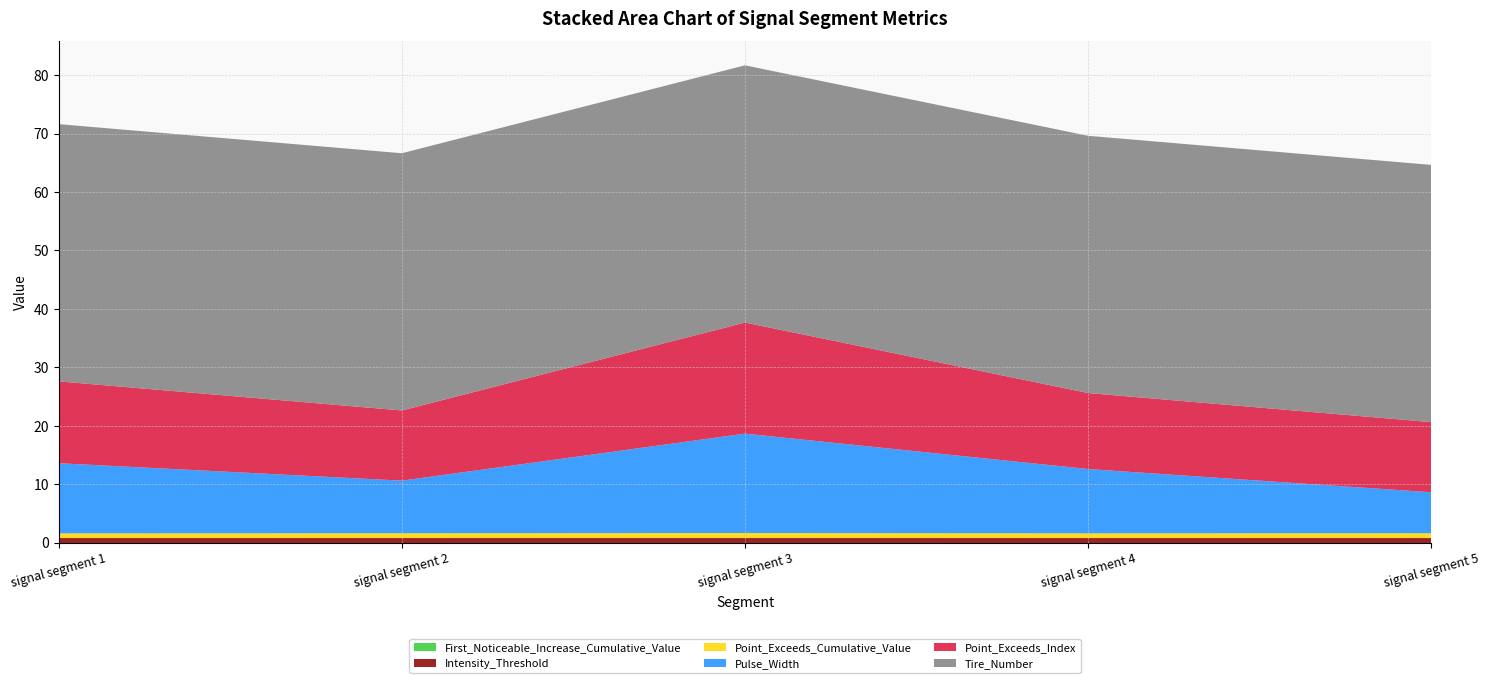

Reading left to right, transcribe all the data shown in this chart.

Point_Exceeds_Cumulative_Value: 0.8	0.8	0.9	0.8	0.8
Pulse_Width: 12.0	9.0	17.0	11.0	7.0
Point_Exceeds_Index: 14.0	12.0	19.0	13.0	12.0
Intensity_Threshold: 0.8	0.8	0.8	0.8	0.8
First_Noticeable_Increase_Cumulative_Value: 0.0	0.0	0.0	0.0	0.0
Tire_Number: 44.0	44.0	44.0	44.0	44.0